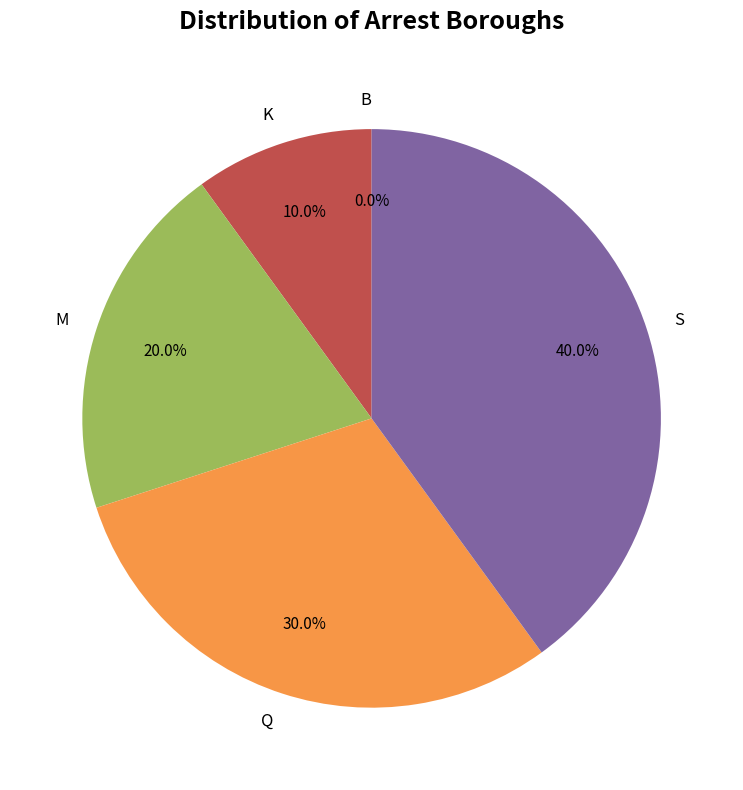

Count the number of slices in the pie.

5